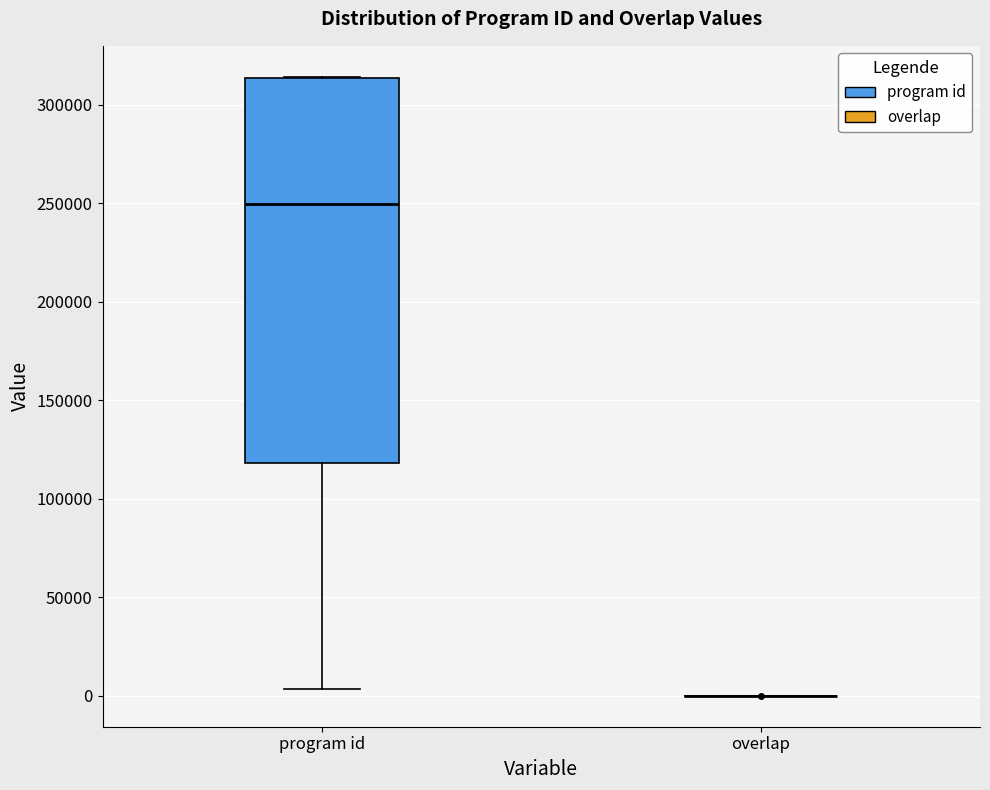

Reading left to right, transcribe this box plot: for each box, give where its median line is, the range the box spans, and where its two whiskers end, as read against the y-axis. The values are not printed on the chart, so give them approximately, as read against the axis.

program id: median 250000, box 120000 to 315000, whiskers 5000 to 315000
overlap: box collapsed to a line at 0, whiskers 0 to 0